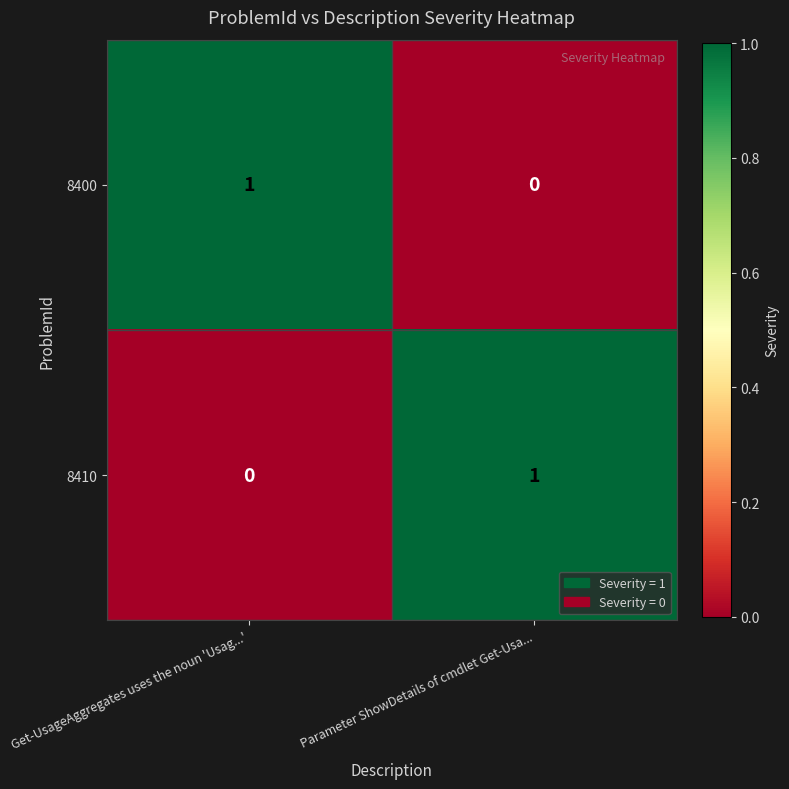

Rank the categories by 8400 value from highest to lowest.

Get-UsageAggregates uses the noun 'Usag...', Parameter ShowDetails of cmdlet Get-Usa...